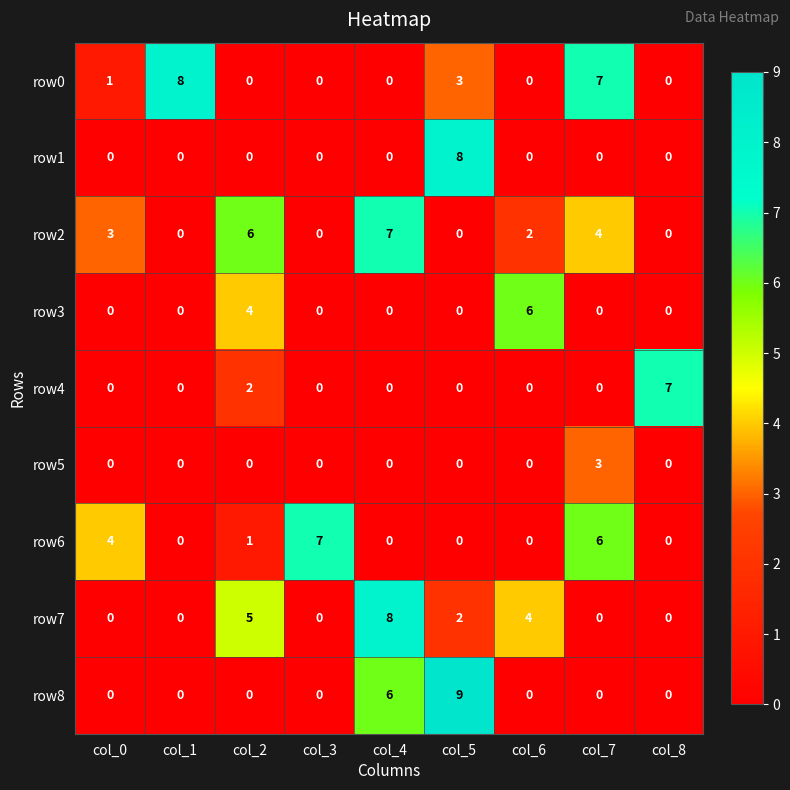

The row1 series shows 0 at col_8. True or false?

True